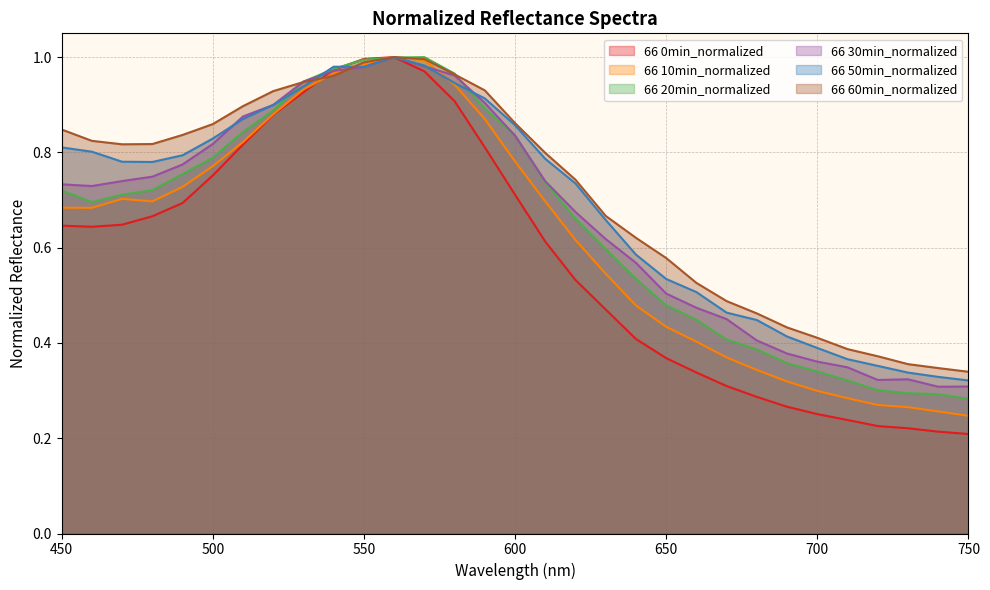

True or false: 66 60min_normalized has more than 1 interior local peaks.

False